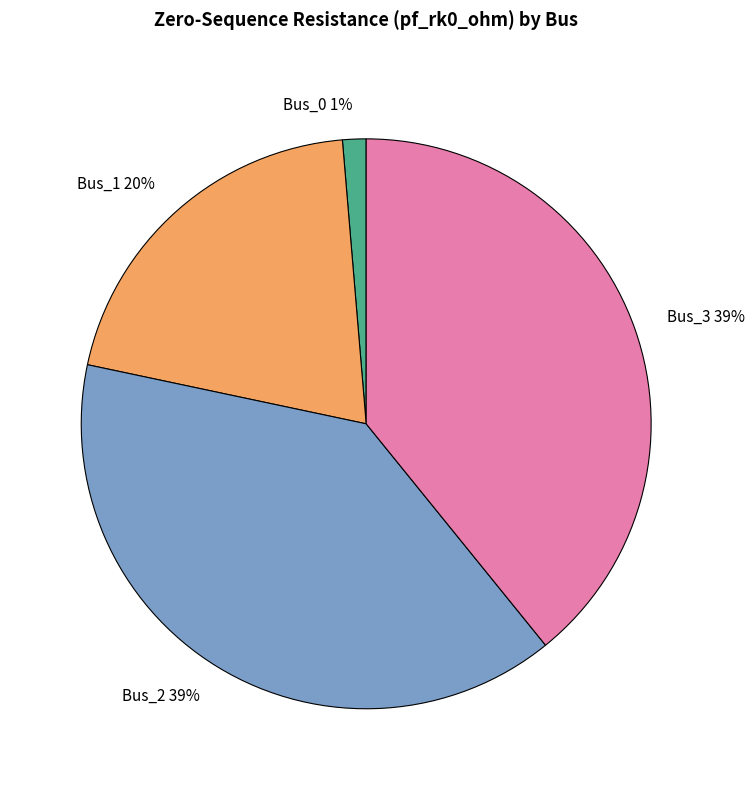

To the nearest percent, what is the average slice percentage?

25%